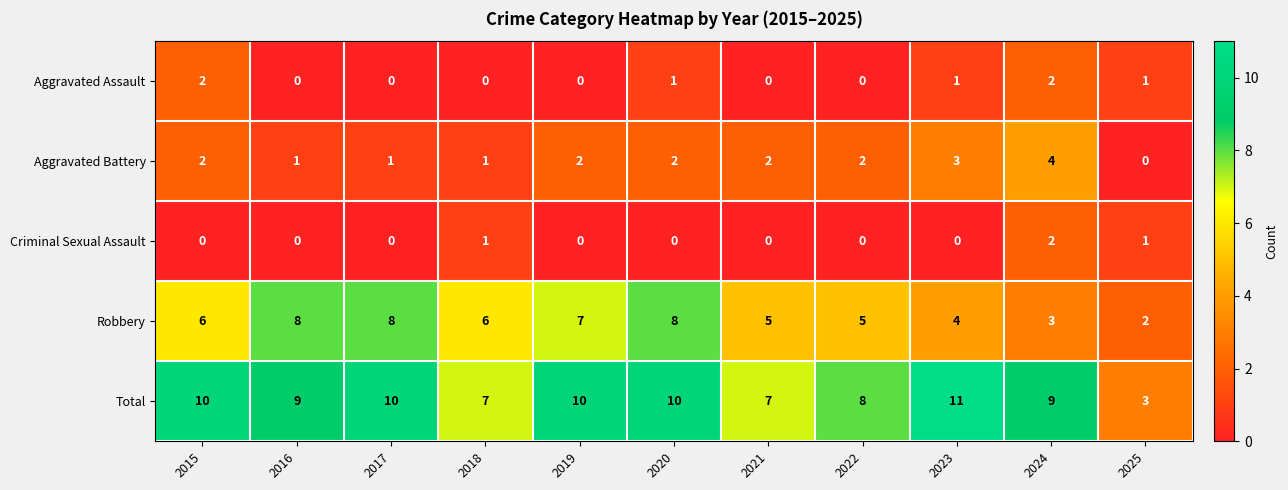

The Aggravated Assault series shows -1 at 2018. True or false?

False